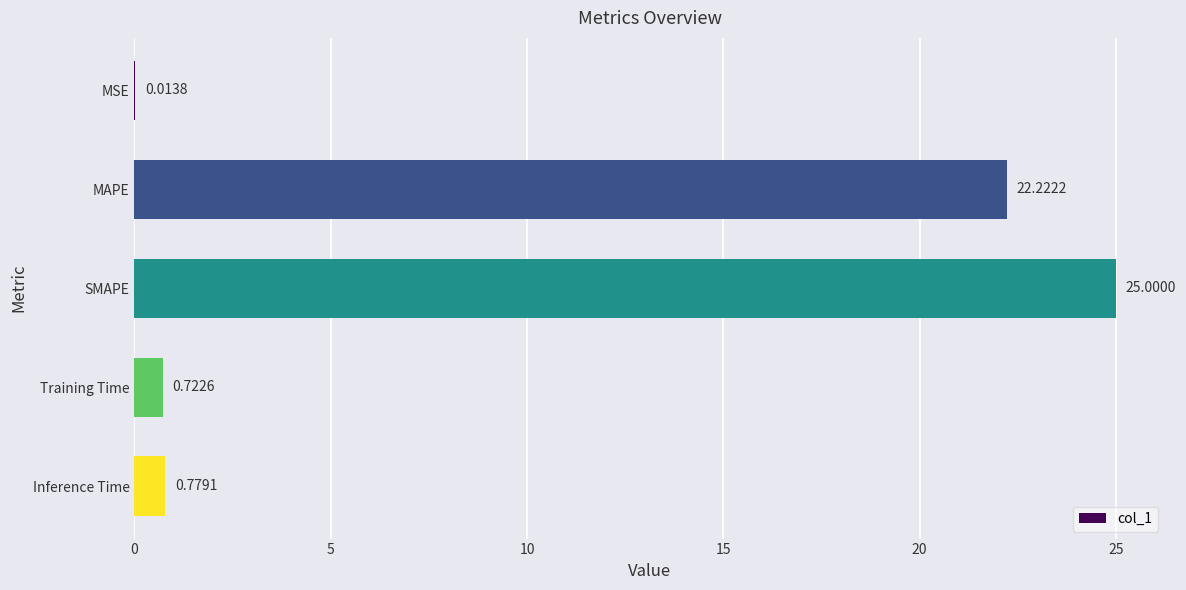

What is the change in value from MAPE to SMAPE?

+2.8